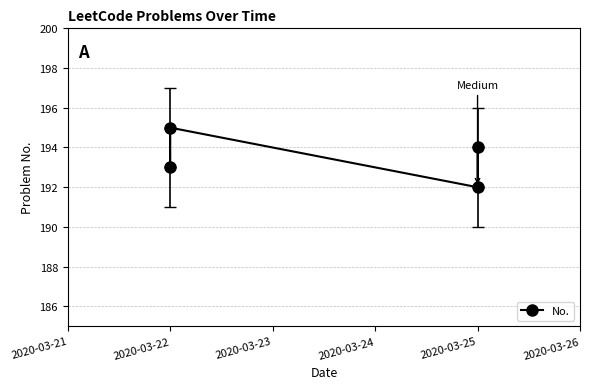

What is the difference between the values at 2020-03-24 and 2020-03-23?

2